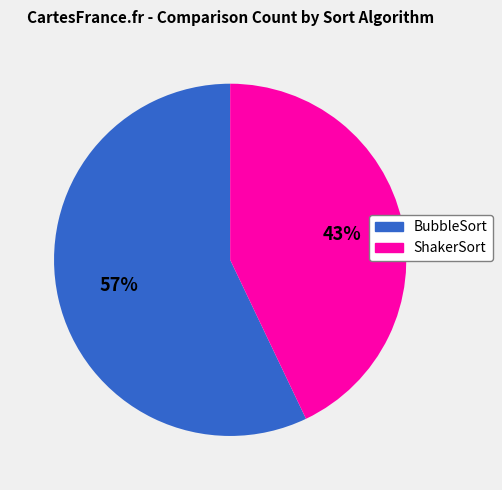

To the nearest percent, what is the difference between the largest and smallest slice percentages?

14%